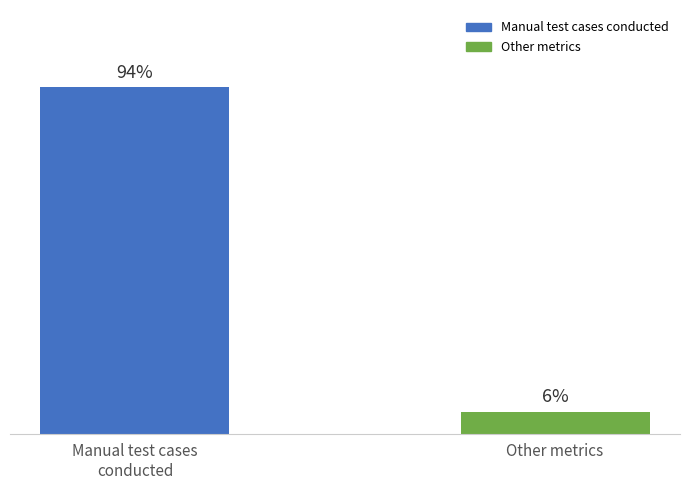

What is the label of the 2nd bar from the left?

Other metrics